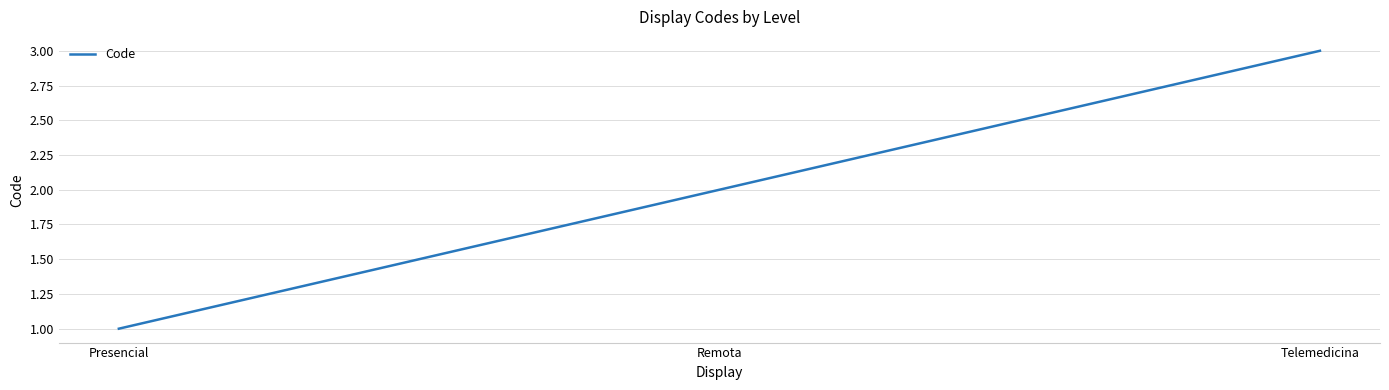

What is the average value?

2